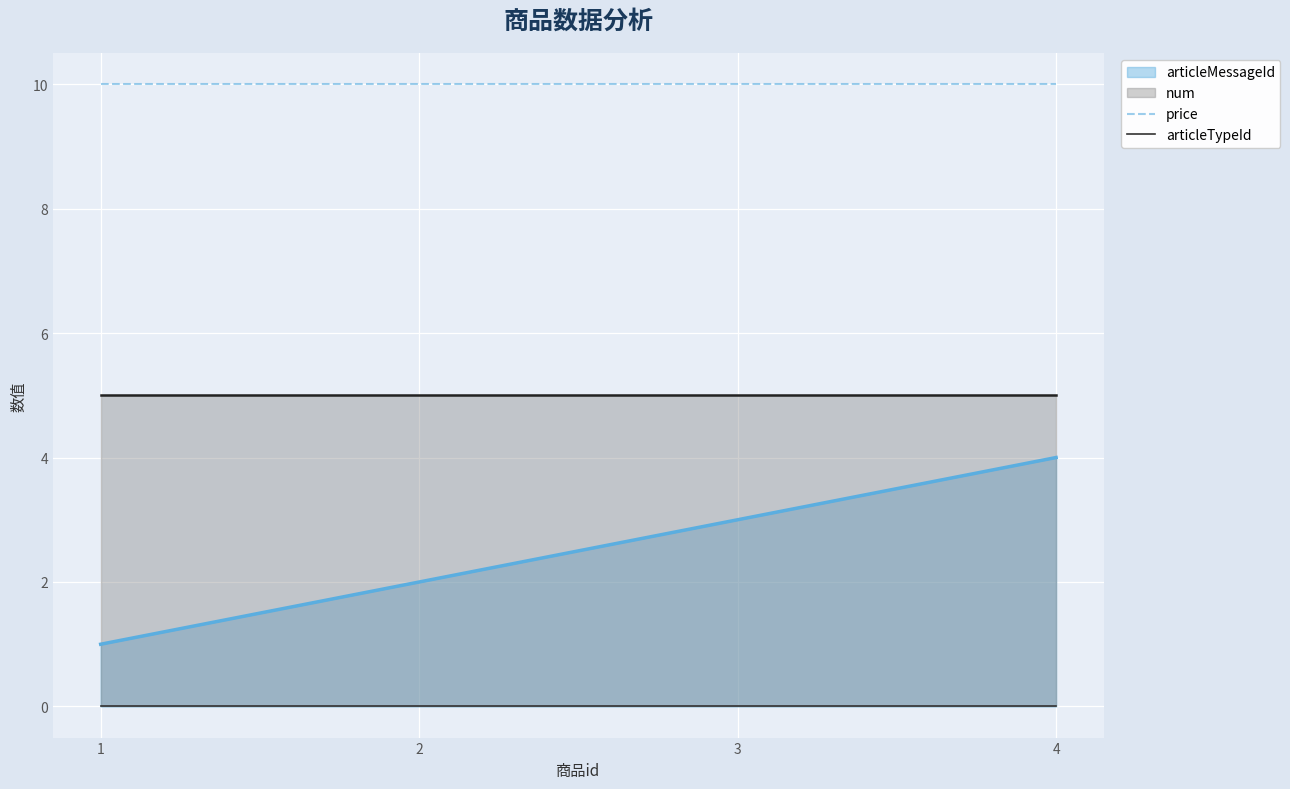

How many lines are shown in the chart?

2